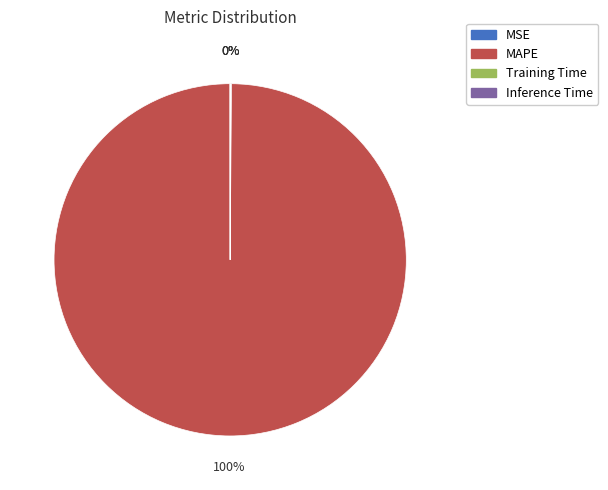

Which category has the biggest portion of the pie?

MAPE